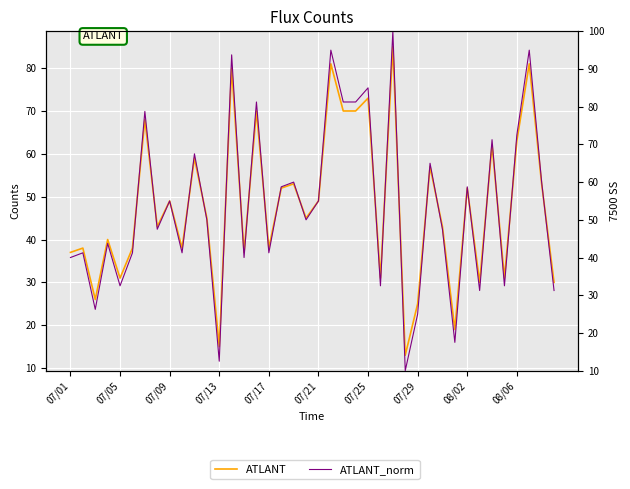

What is the sum of the ATLANT values at 31 and 23?

89.0